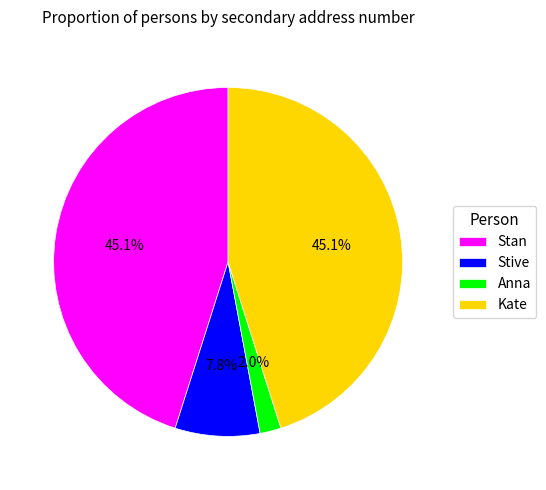

True or false: Stan accounts for 53% of the total.

False